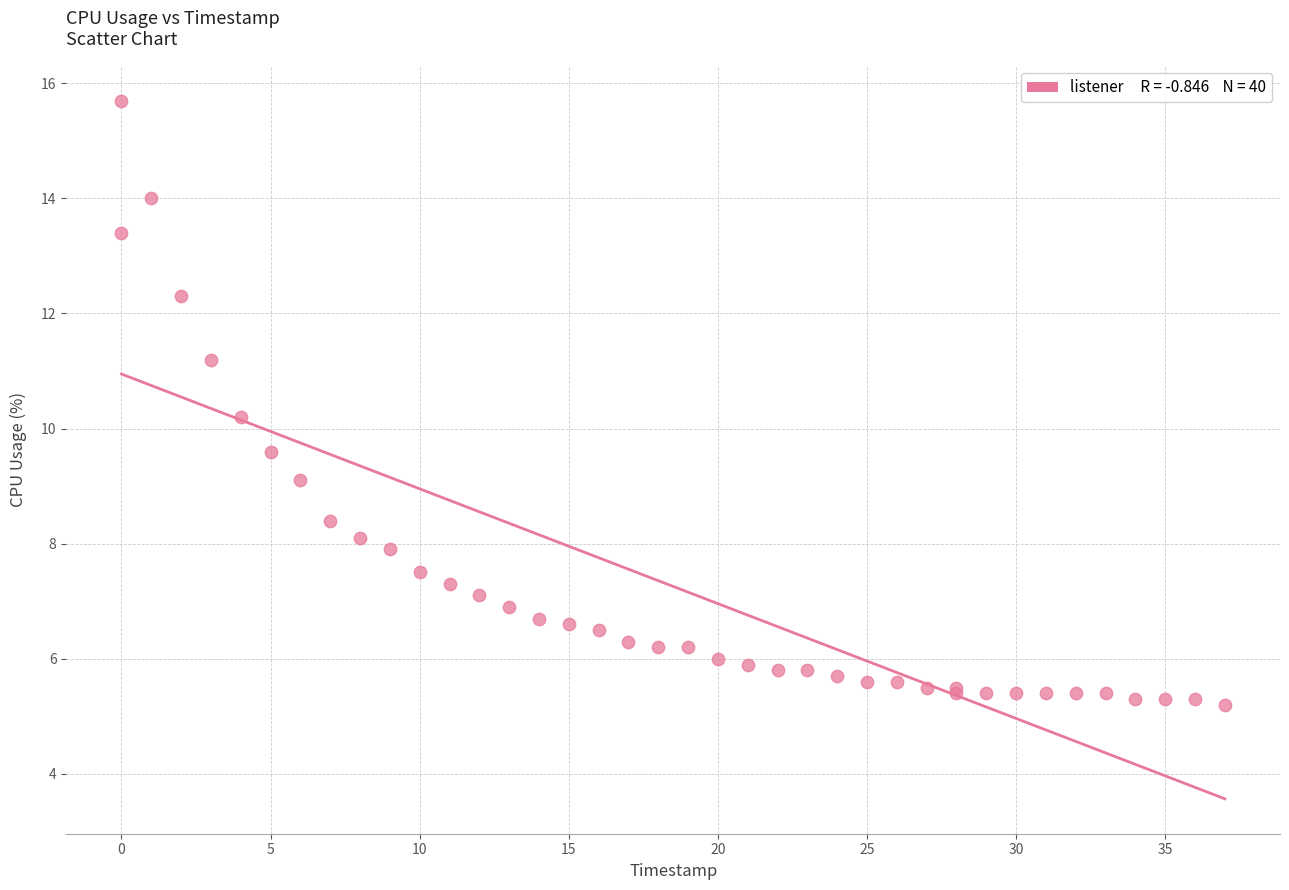

What Y value in the scatter plot is closest to 10?

10.2